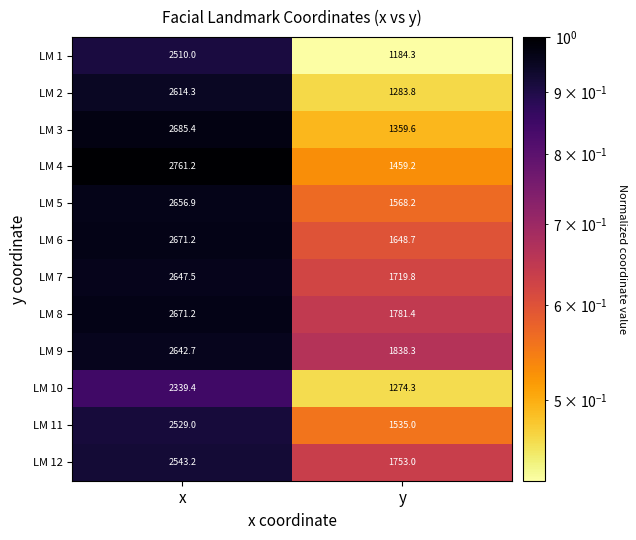

What is the difference between the highest and lowest values at y?

654.0